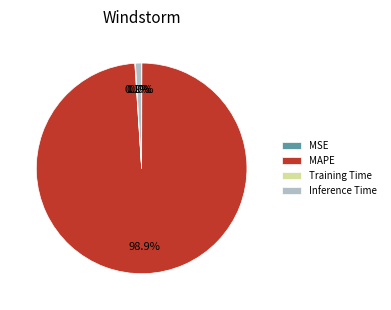

Is there a majority slice in this chart?

Yes